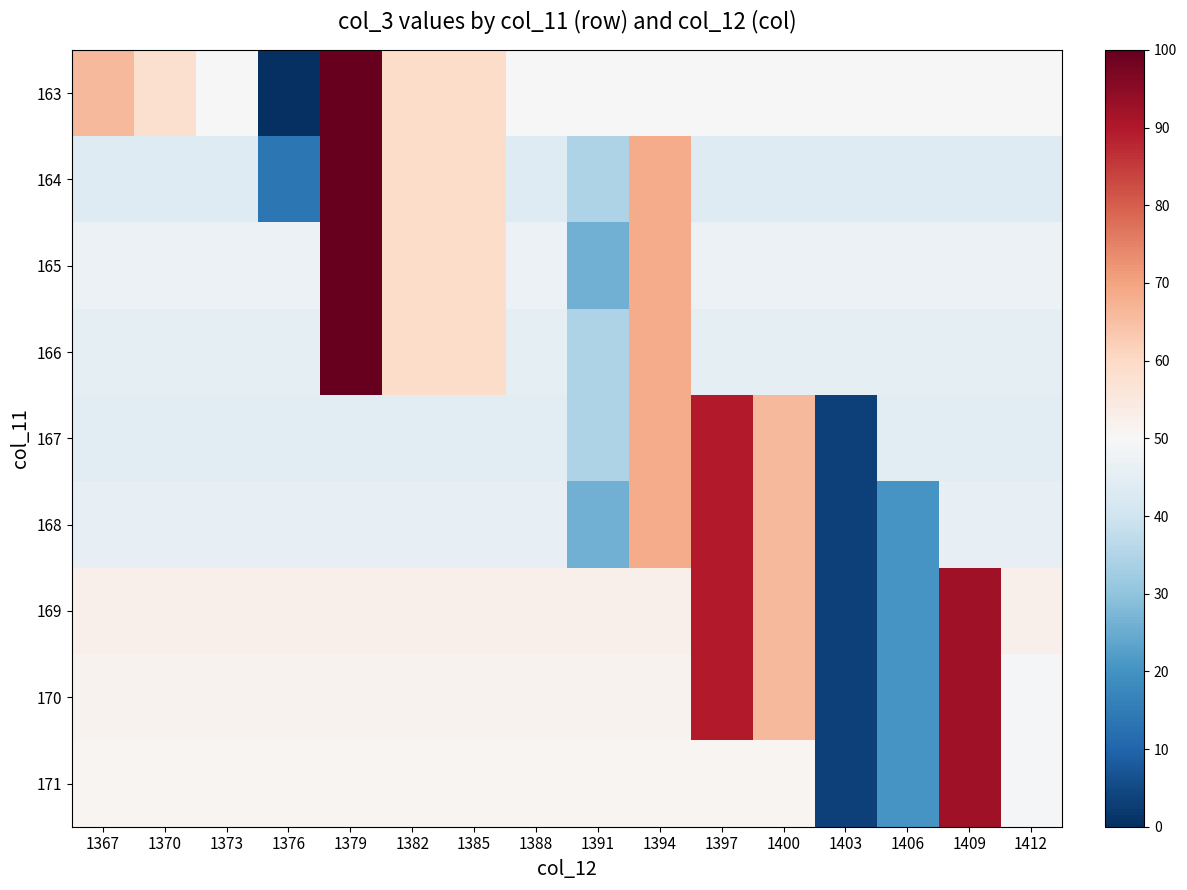

Which category has the highest value across all series?

1379